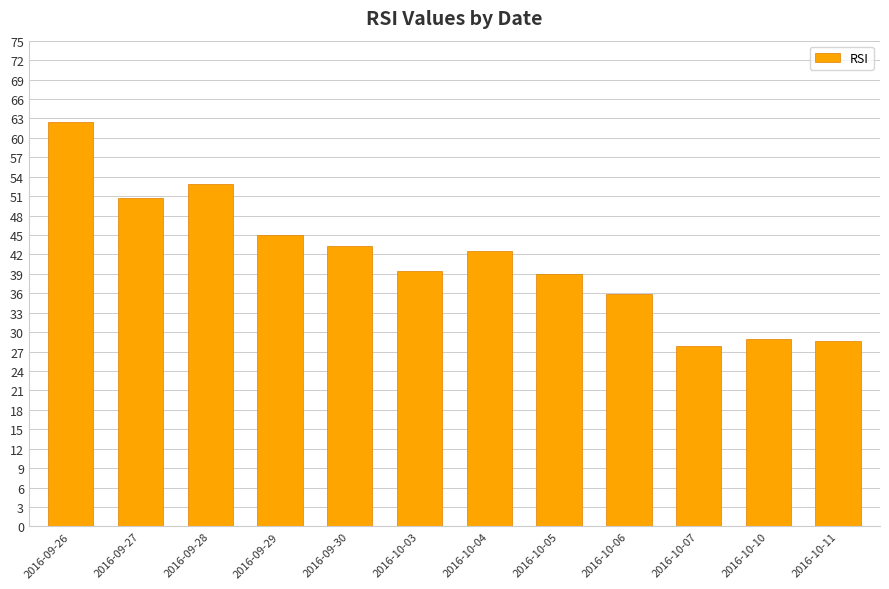

Reading right to left, list all the values displayed in this chart.

2016-10-11=28.7	2016-10-10=29.0	2016-10-07=27.9	2016-10-06=36.0	2016-10-05=38.9	2016-10-04=42.5	2016-10-03=39.4	2016-09-30=43.3	2016-09-29=45.0	2016-09-28=52.9	2016-09-27=50.8	2016-09-26=62.4